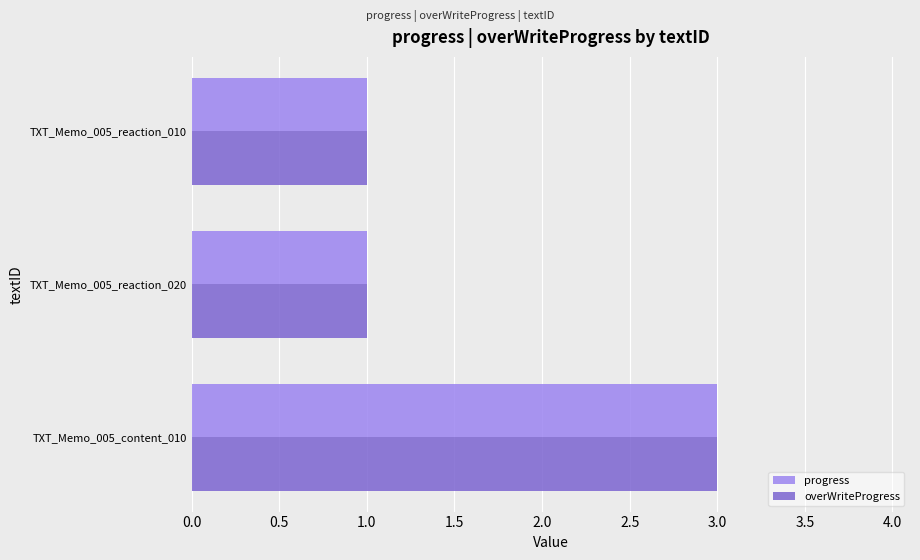

The value of progress at TXT_Memo_005_reaction_020 is 1. True or false?

True